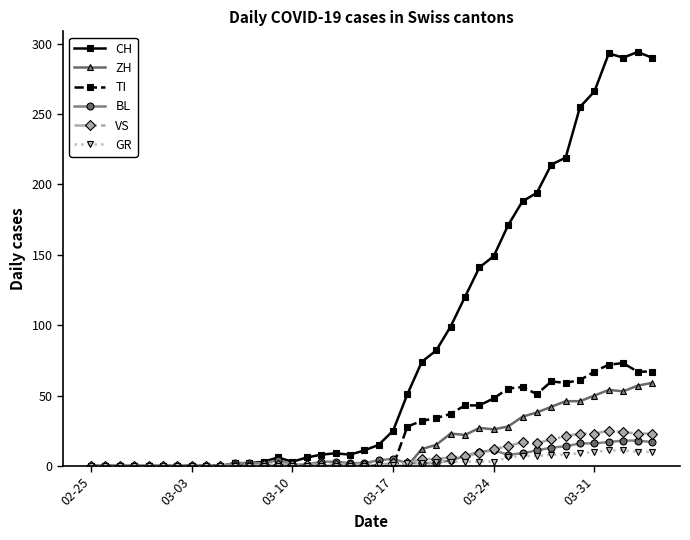

True or false: VS has more than 0 interior local peaks.

True